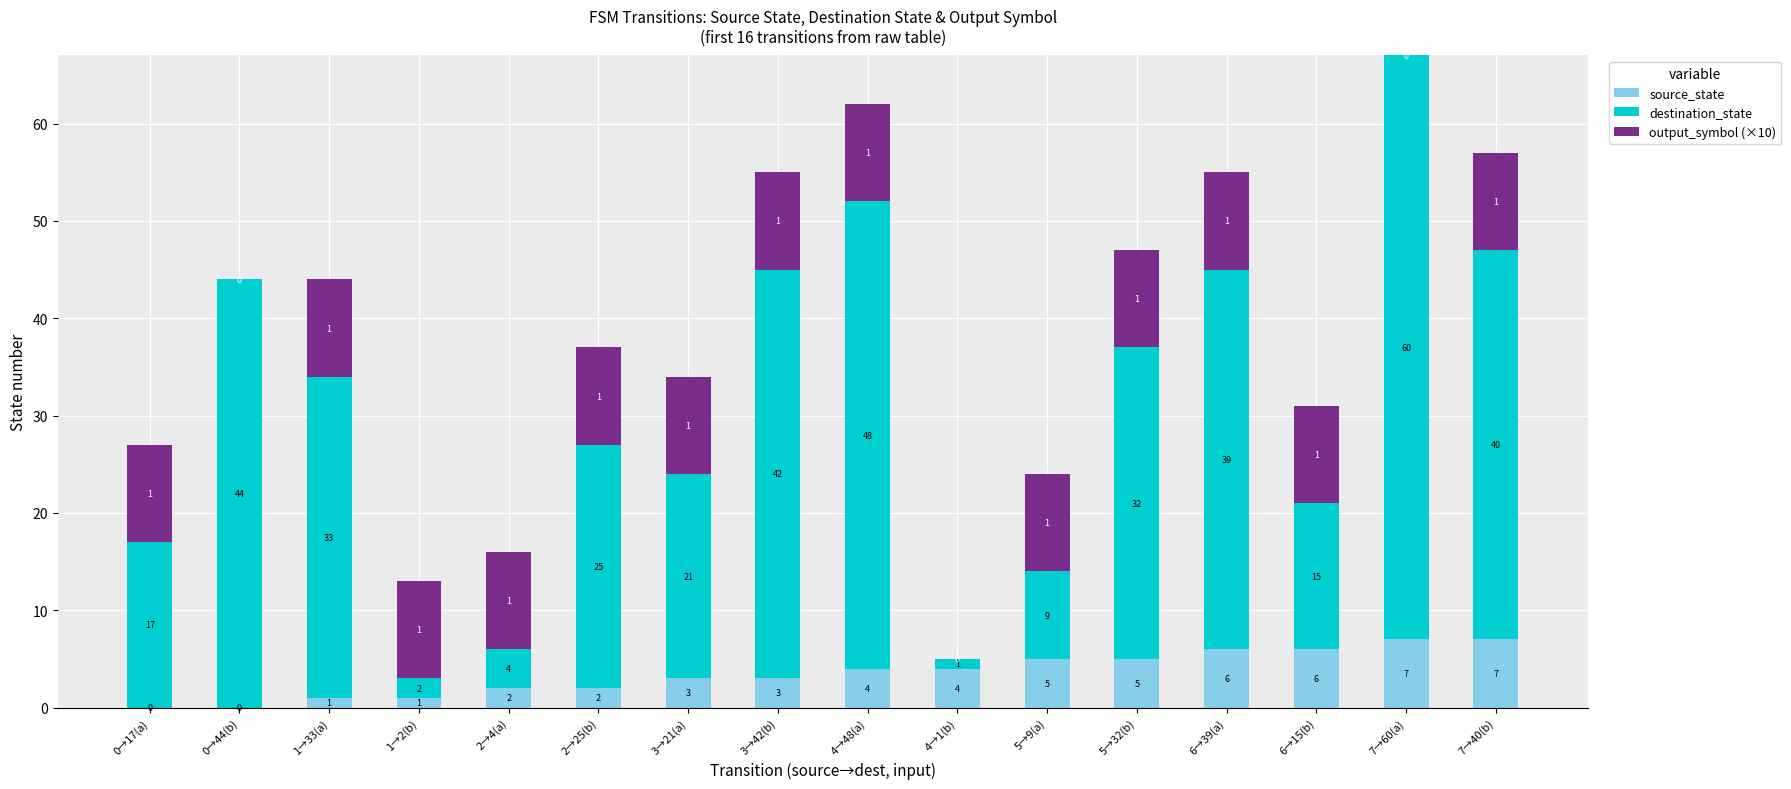

What is the maximum value for source_state?

7